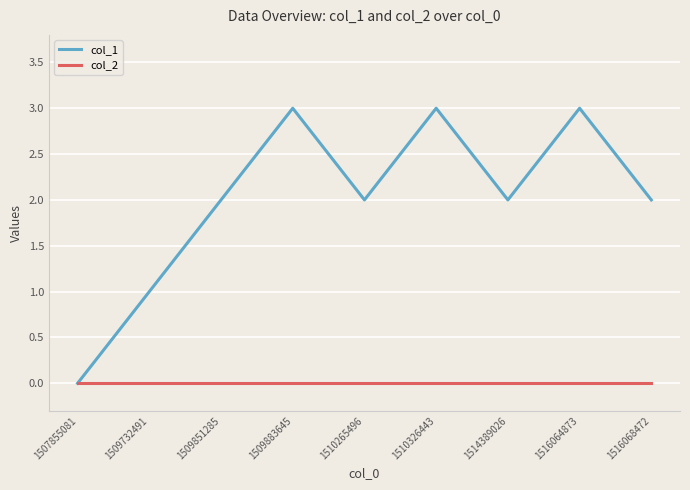

Count the col_1 values in the range 2 to 3.

7